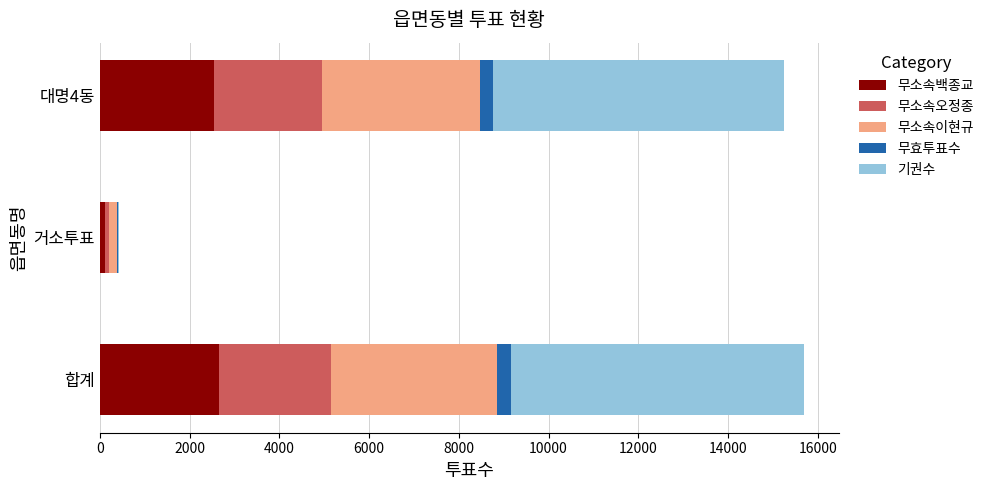

At which label is 무소속백종교 closest to 1382?

대명4동